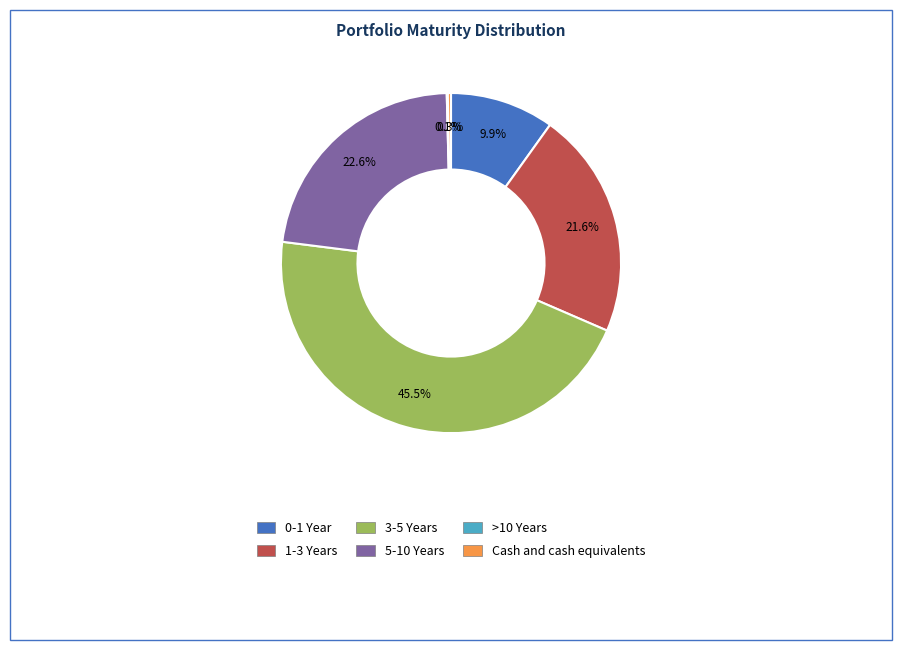

Does any single category account for the majority?

No